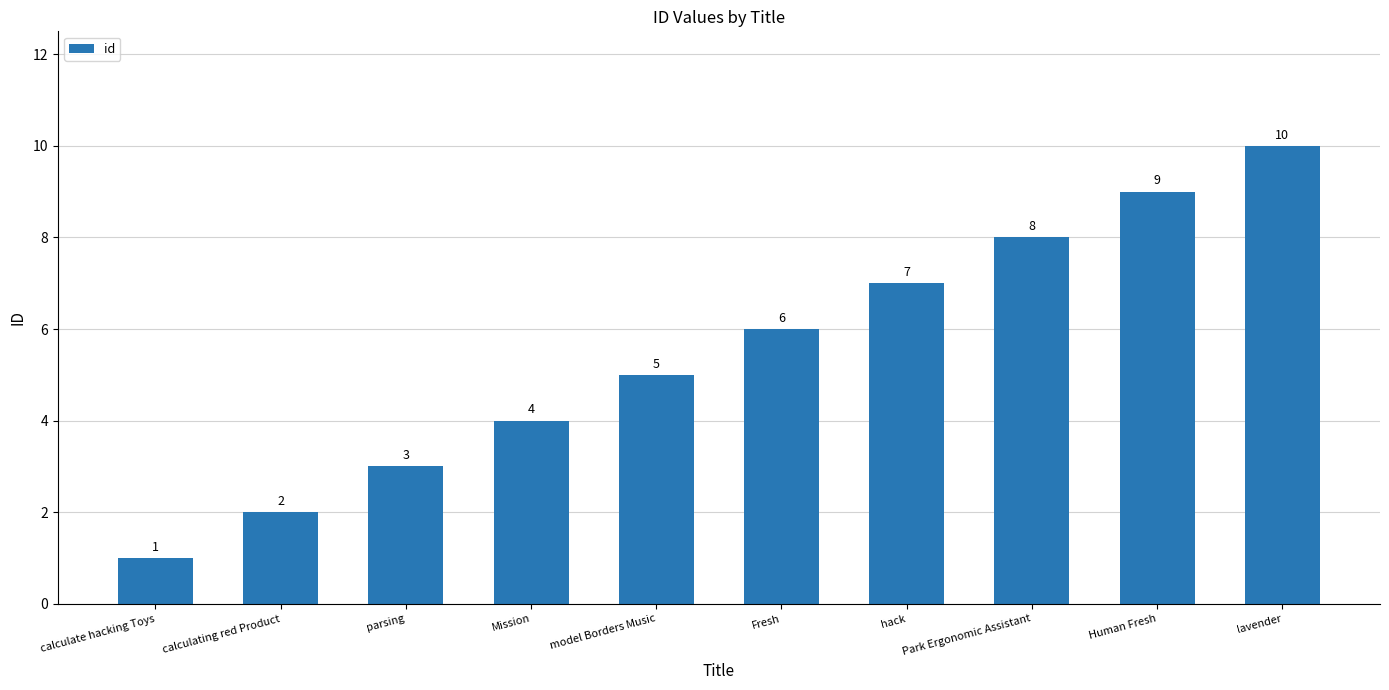

Reading left to right, what are all the values shown in this chart?

calculate hacking Toys=1	calculating red Product=2	parsing=3	Mission=4	model Borders Music=5	Fresh=6	hack=7	Park Ergonomic Assistant=8	Human Fresh=9	lavender=10